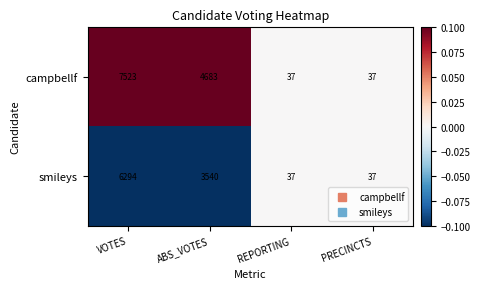

How many distinct data groups are displayed?

2